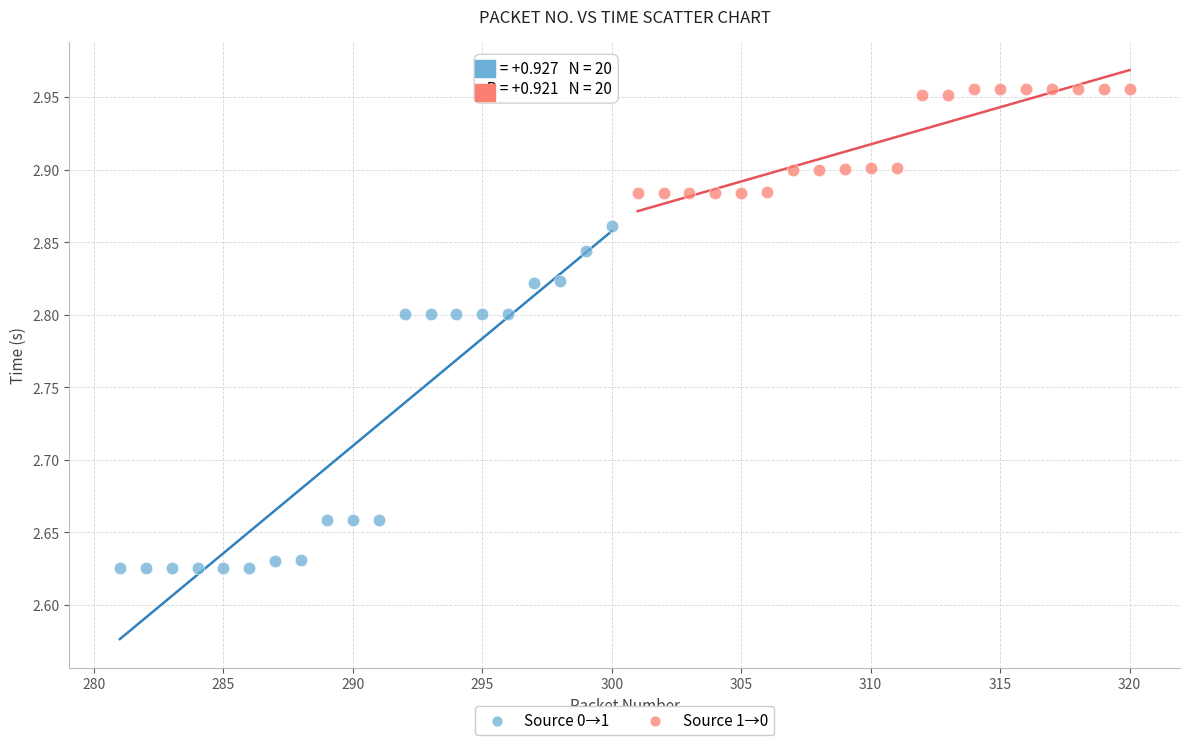

What are all the series names shown in the legend?

Source 0→1, Source 1→0